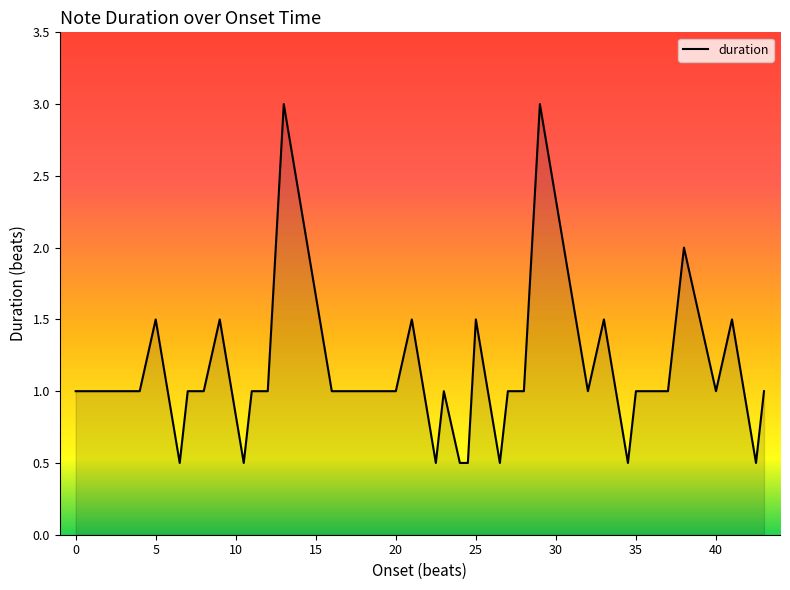

How many series are shown in this chart?

1